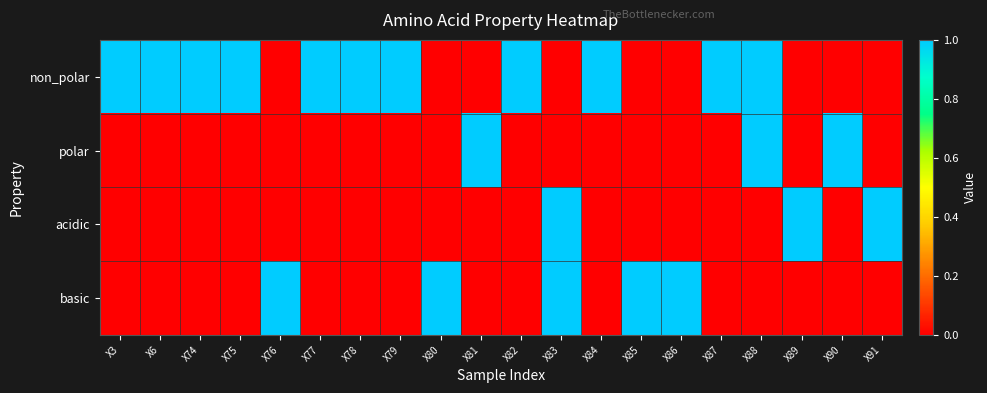

Reading right to left, list all the values displayed in this chart.

non_polar: X91=0	X90=0	X89=0	X88=1	X87=1	X86=0	X85=0	X84=1	X83=0	X82=1	X81=0	X80=0	X79=1	X78=1	X77=1	X76=0	X75=1	X74=1	X6=1	X3=1
polar: X91=0	X90=1	X89=0	X88=1	X87=0	X86=0	X85=0	X84=0	X83=0	X82=0	X81=1	X80=0	X79=0	X78=0	X77=0	X76=0	X75=0	X74=0	X6=0	X3=0
acidic: X91=1	X90=0	X89=1	X88=0	X87=0	X86=0	X85=0	X84=0	X83=1	X82=0	X81=0	X80=0	X79=0	X78=0	X77=0	X76=0	X75=0	X74=0	X6=0	X3=0
basic: X91=0	X90=0	X89=0	X88=0	X87=0	X86=1	X85=1	X84=0	X83=1	X82=0	X81=0	X80=1	X79=0	X78=0	X77=0	X76=1	X75=0	X74=0	X6=0	X3=0